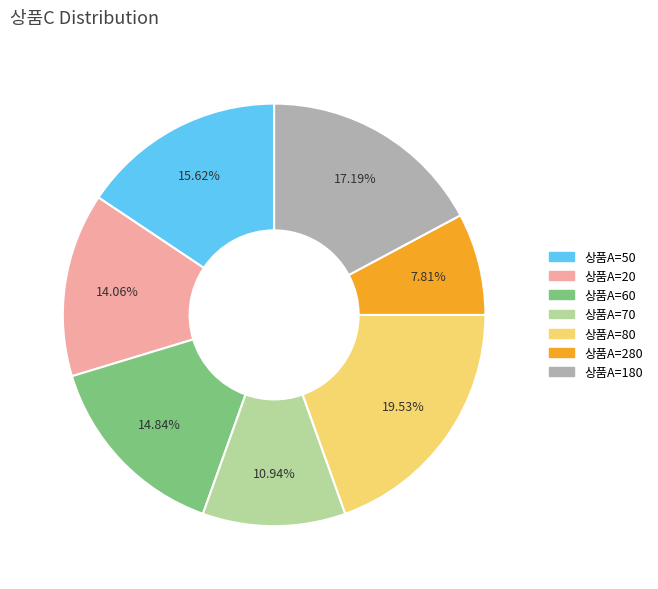

Rank the categories by value from highest to lowest.

상품A=80, 상품A=180, 상품A=50, 상품A=60, 상품A=20, 상품A=70, 상품A=280